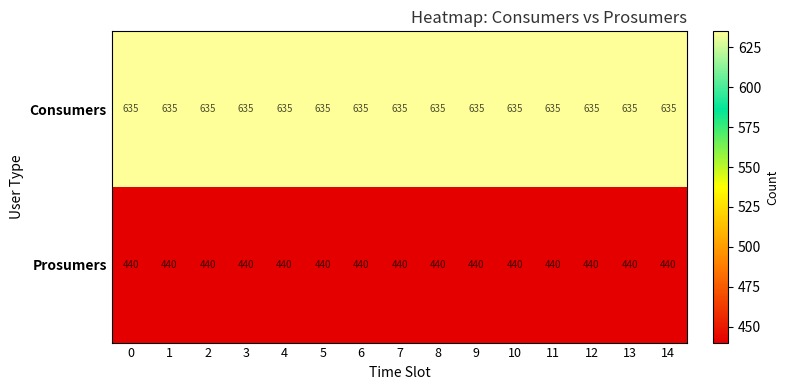

What is the maximum value shown in the chart?

635